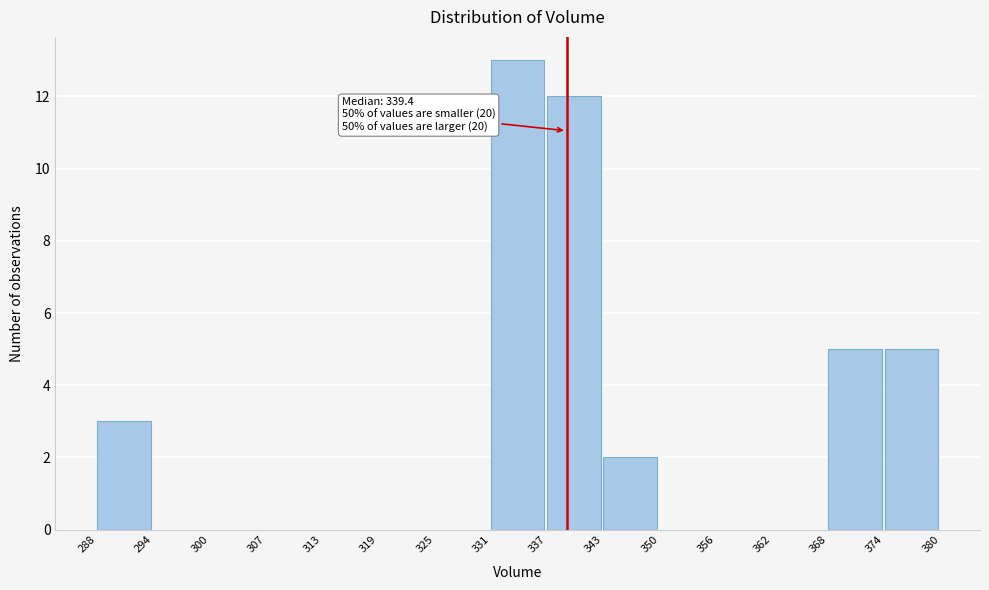

Over which range of the x-axis is the bar tallest?

331 to 337